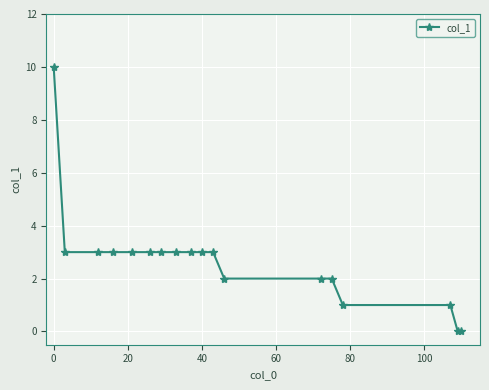

How many lines are shown in the chart?

1